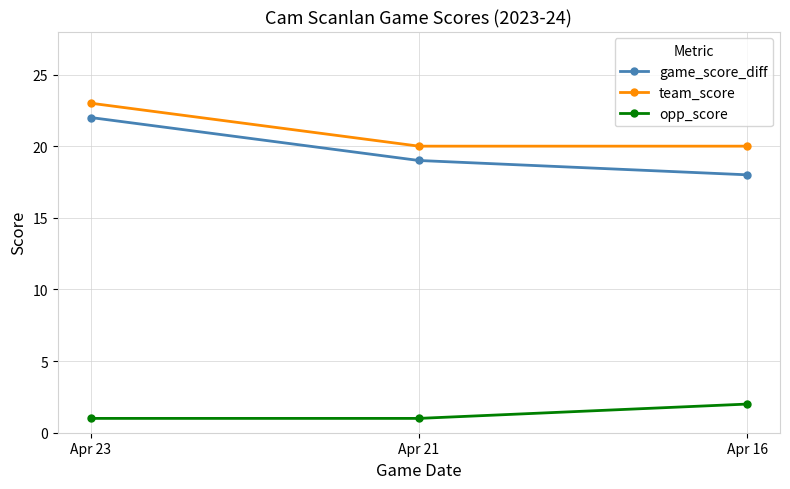

How many categories are shown in the chart?

3